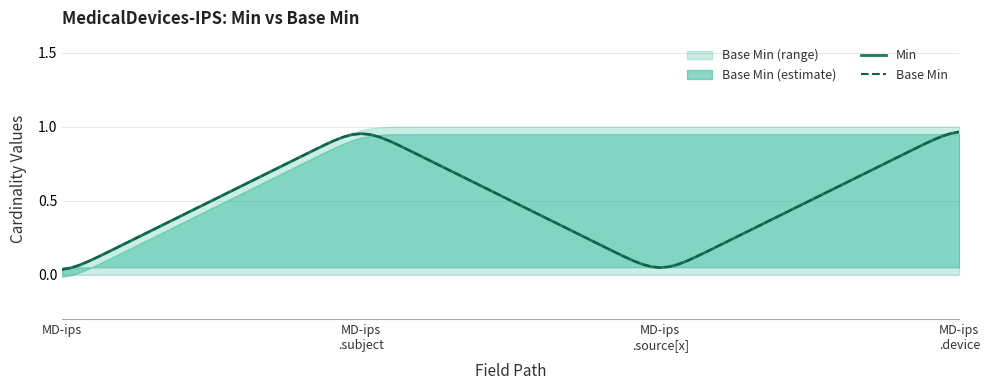

True or false: Min and Base Min intersect in this chart.

False